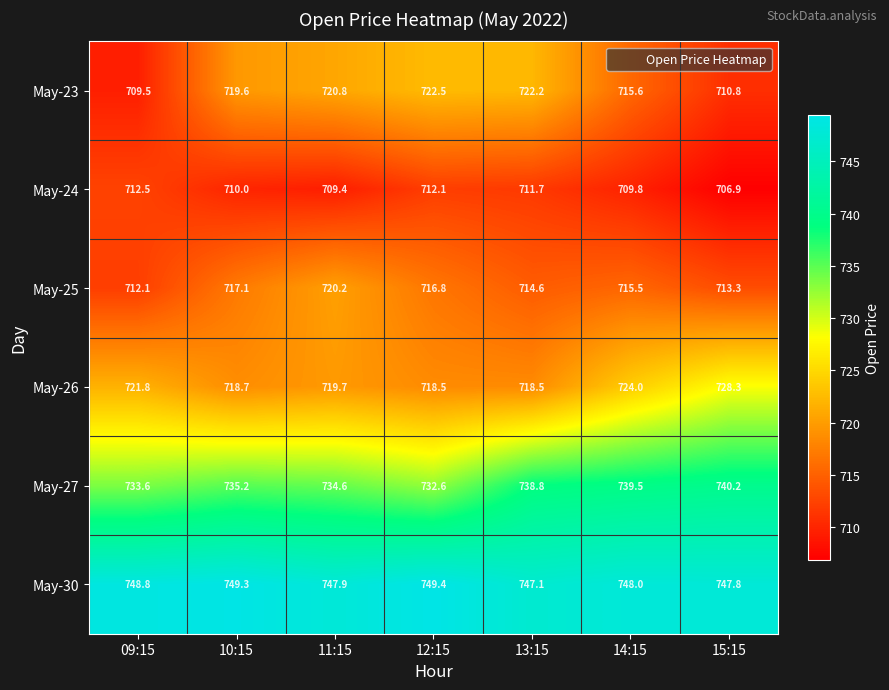

What is the difference between the maximum and minimum values in the May-26 series?

9.8